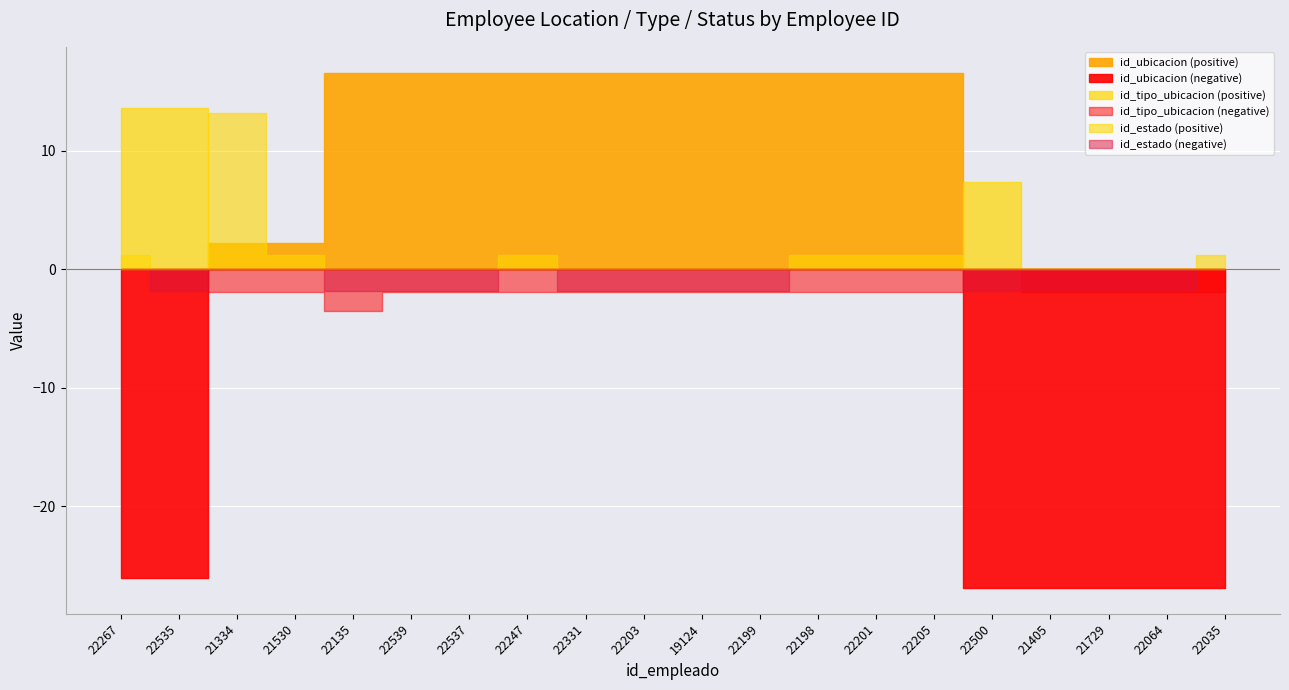

At which category is the sum across all series the highest?

22539